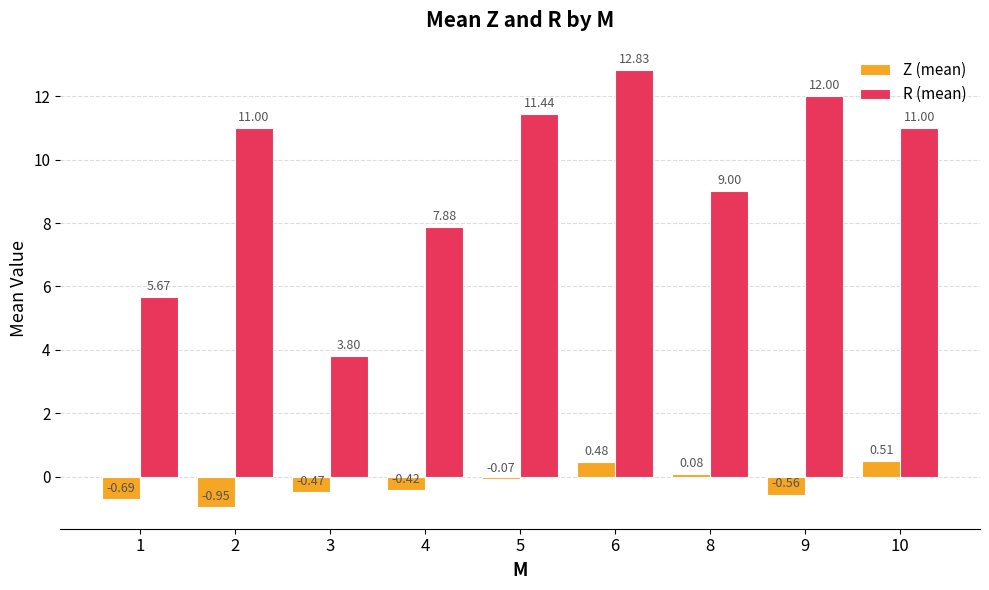

At 5, list the series in order from largest to smallest.

R (mean), Z (mean)